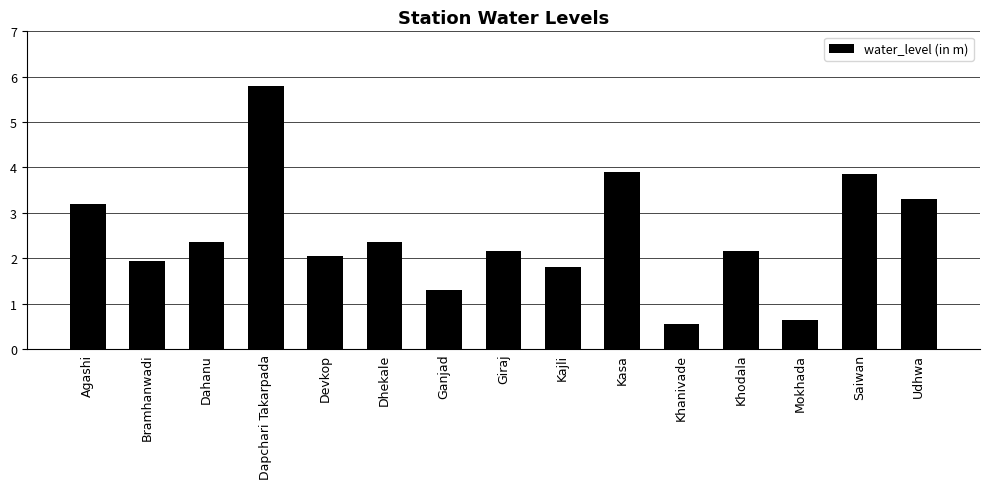

Approximately how many times larger is the value at Khodala compared to Dahanu?

0.9